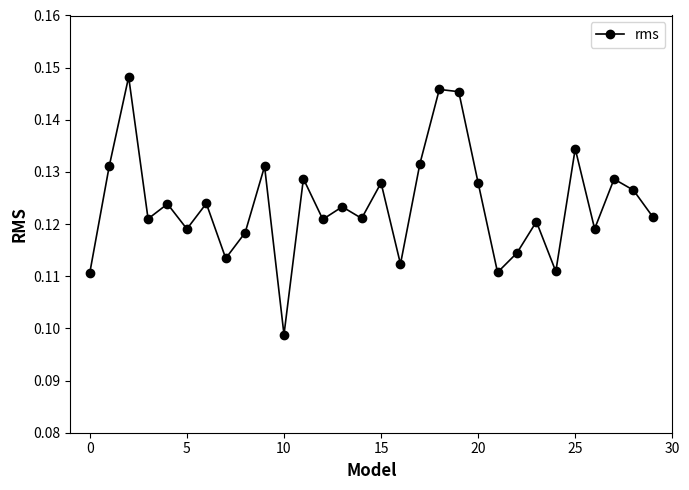

How many interior local valleys (lower than both neighbors) does the data have?

10